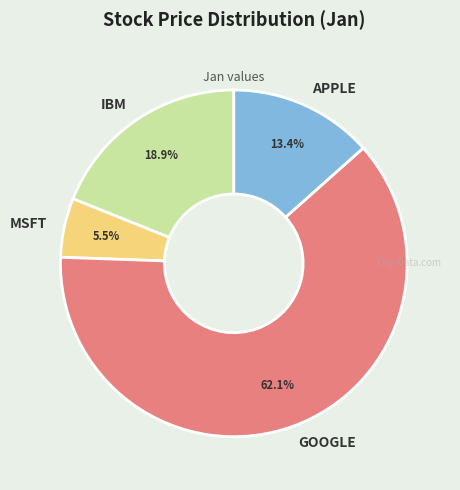

The IBM slice represents 19% of the pie. True or false?

True